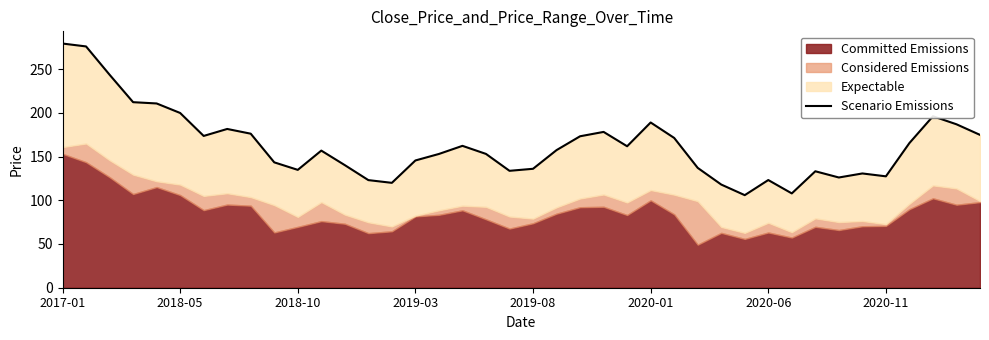

True or false: the data shows 66.2 at 14.

False